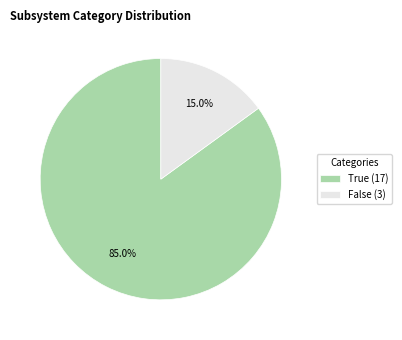

Count the number of slices in the pie.

2